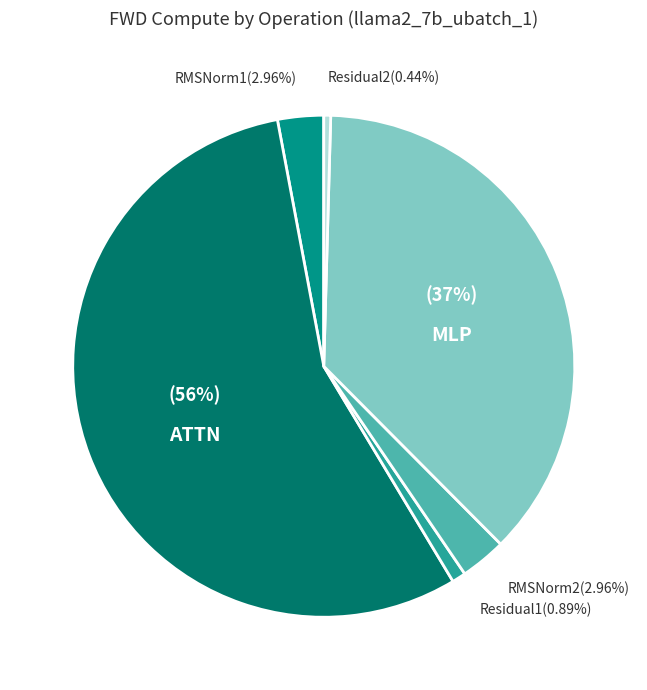

True or false: RMSNorm1 accounts for 3% of the total.

True